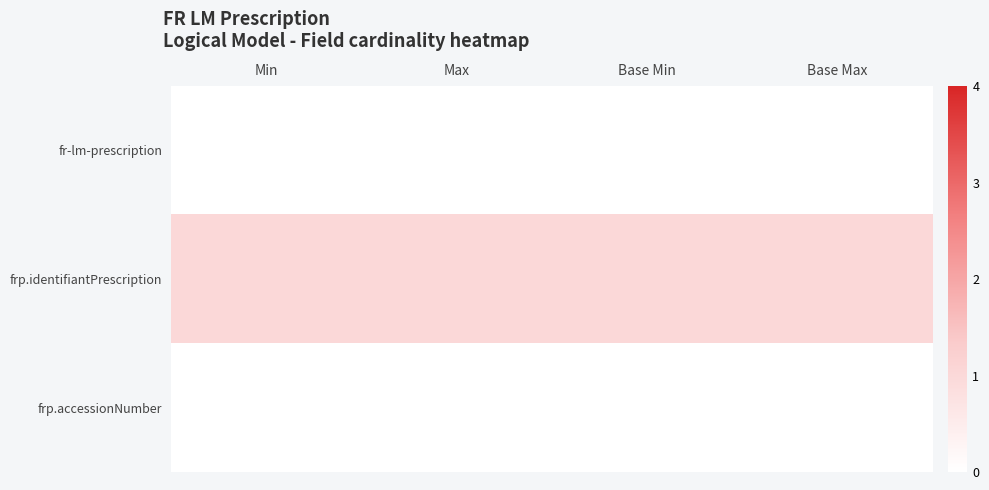

Reading left to right, transcribe all the data shown in this chart.

fr-lm-prescription: Min=0	Max=0	Base Min=0	Base Max=0
frp.identifiantPrescription: Min=1	Max=1	Base Min=1	Base Max=1
frp.accessionNumber: Min=0	Max=0	Base Min=0	Base Max=0